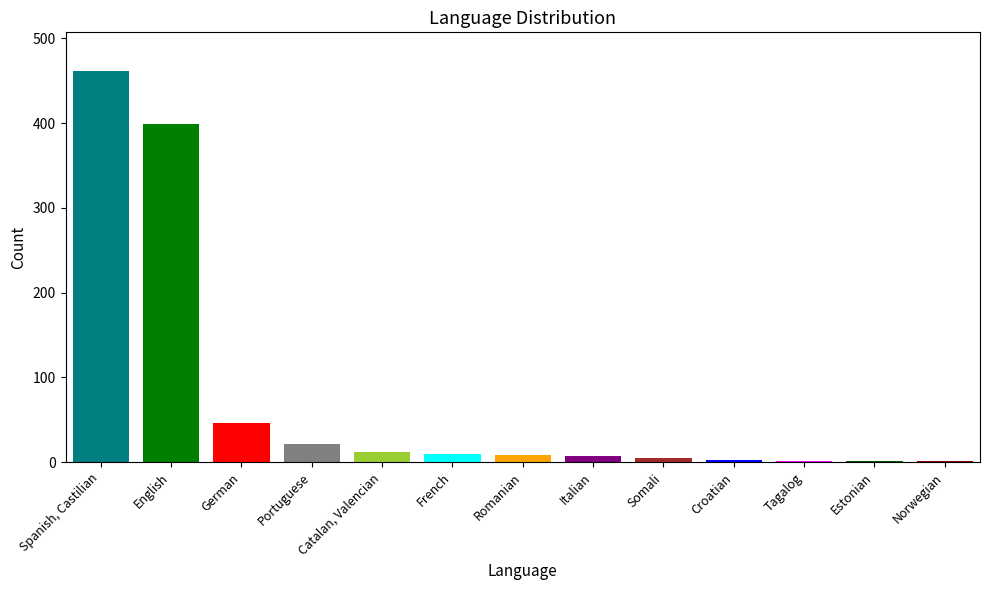

Where is the data nearest to the value 231?

English